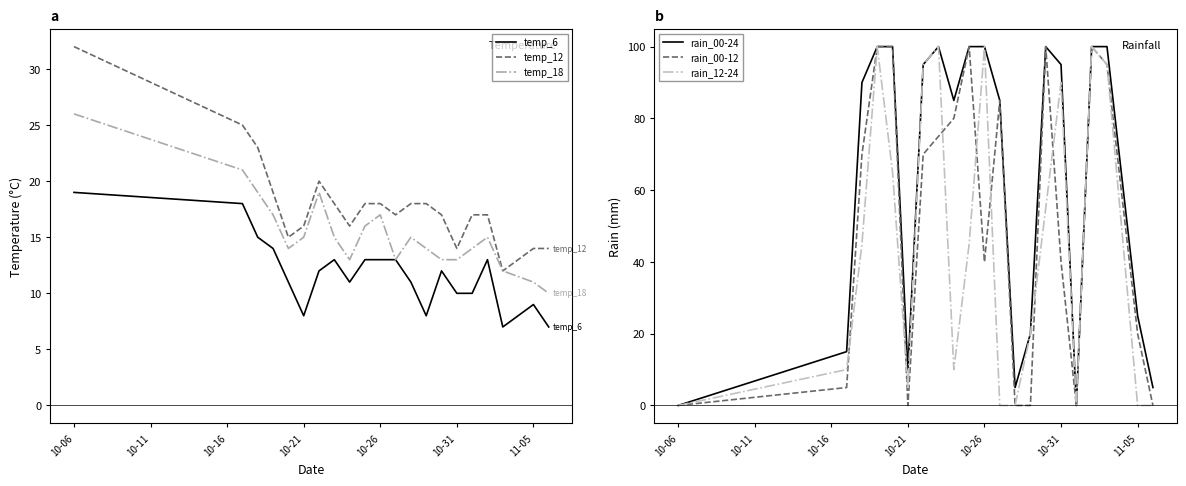

What is the value of the rain_12-24 point at the 11th from the left?

100